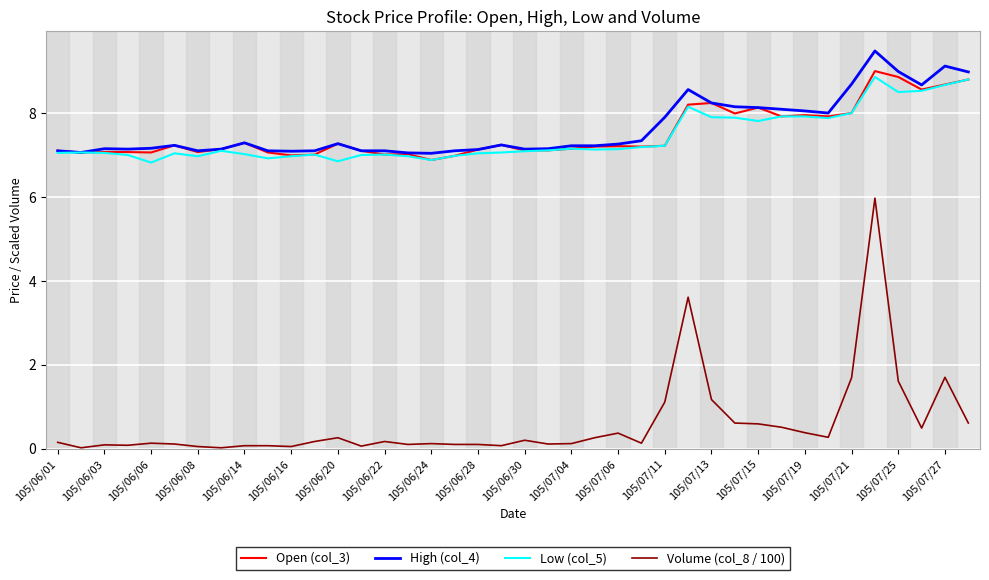

True or false: Low (col_5) and Volume (col_8 / 100) intersect in this chart.

False